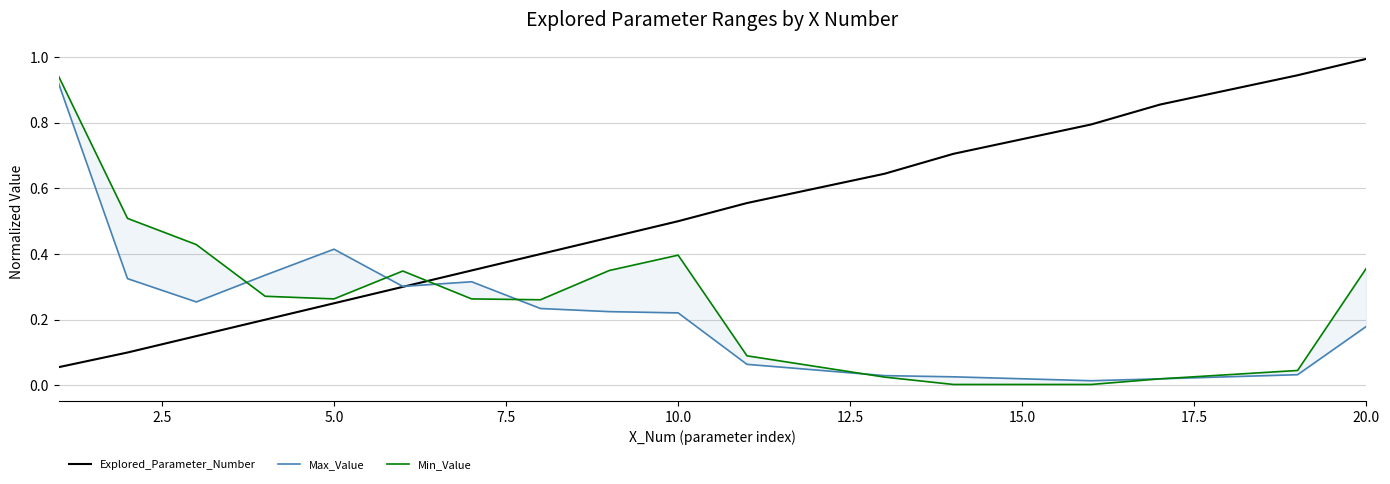

What is the maximum value for Explored_Parameter_Number?

1.0